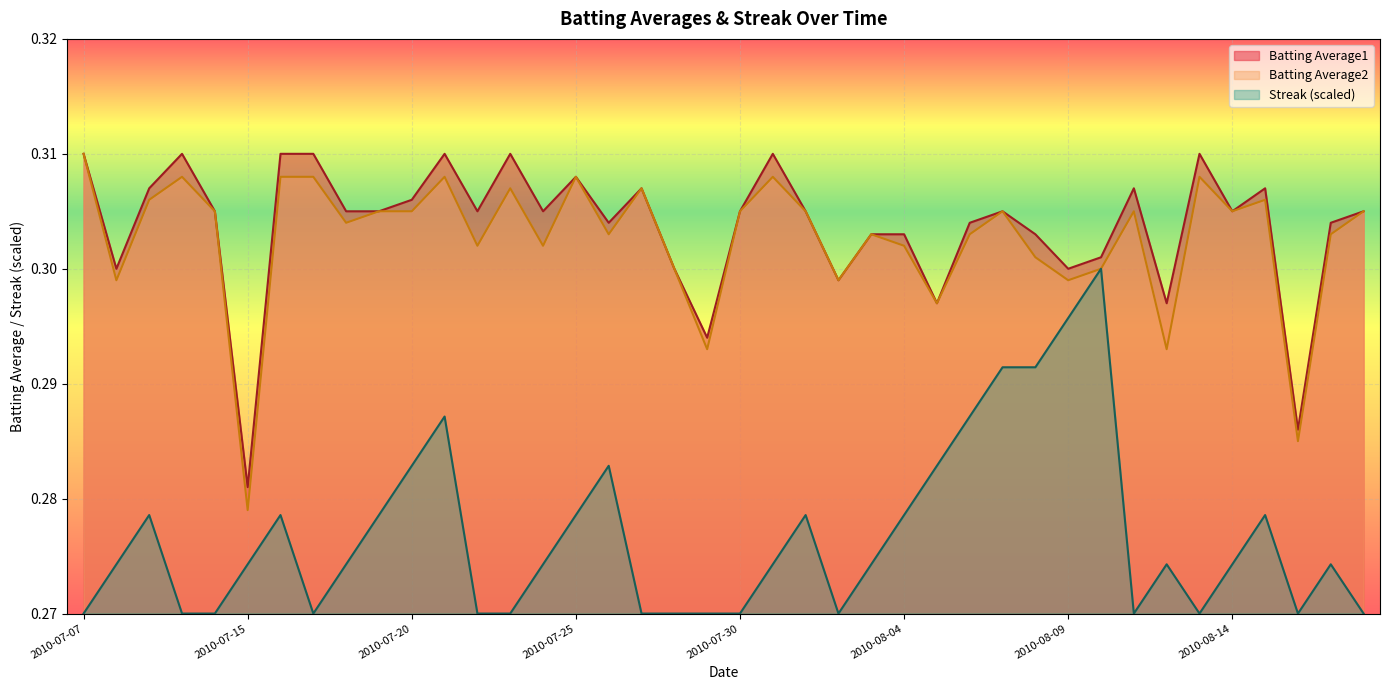

At how many categories does at least one series exceed 0?

40